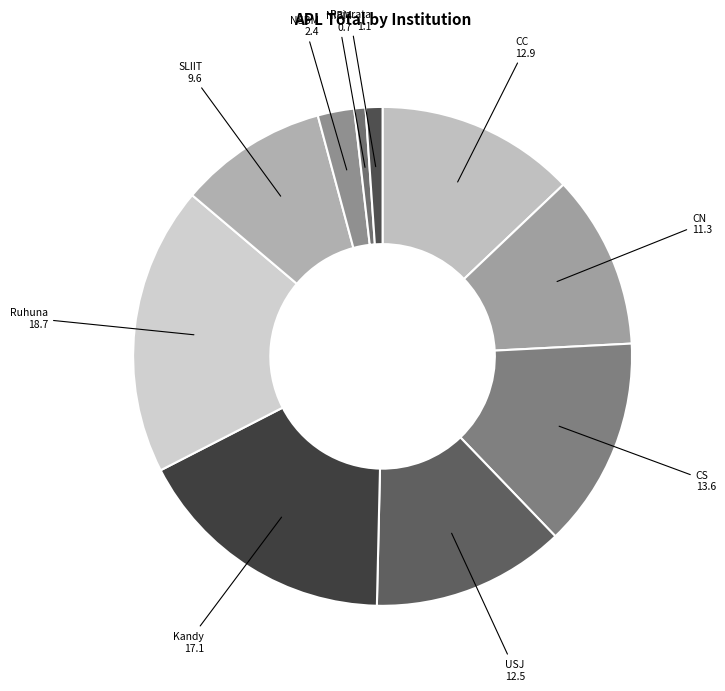

Count the number of slices in the pie.

10